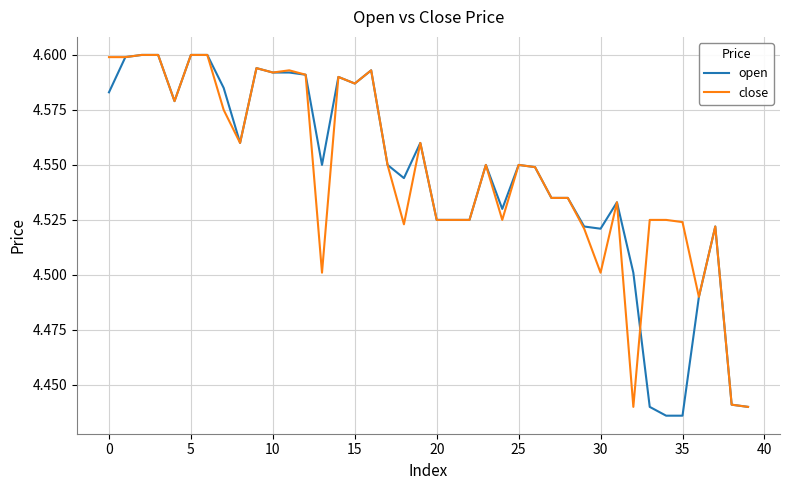

How many lines are shown in the chart?

2